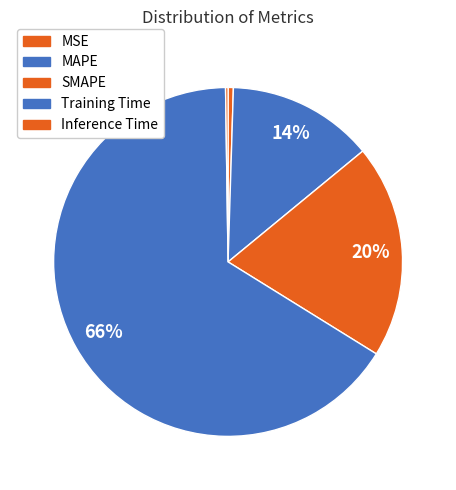

Combined, what portion of the pie is SMAPE and MAPE?

33.4%